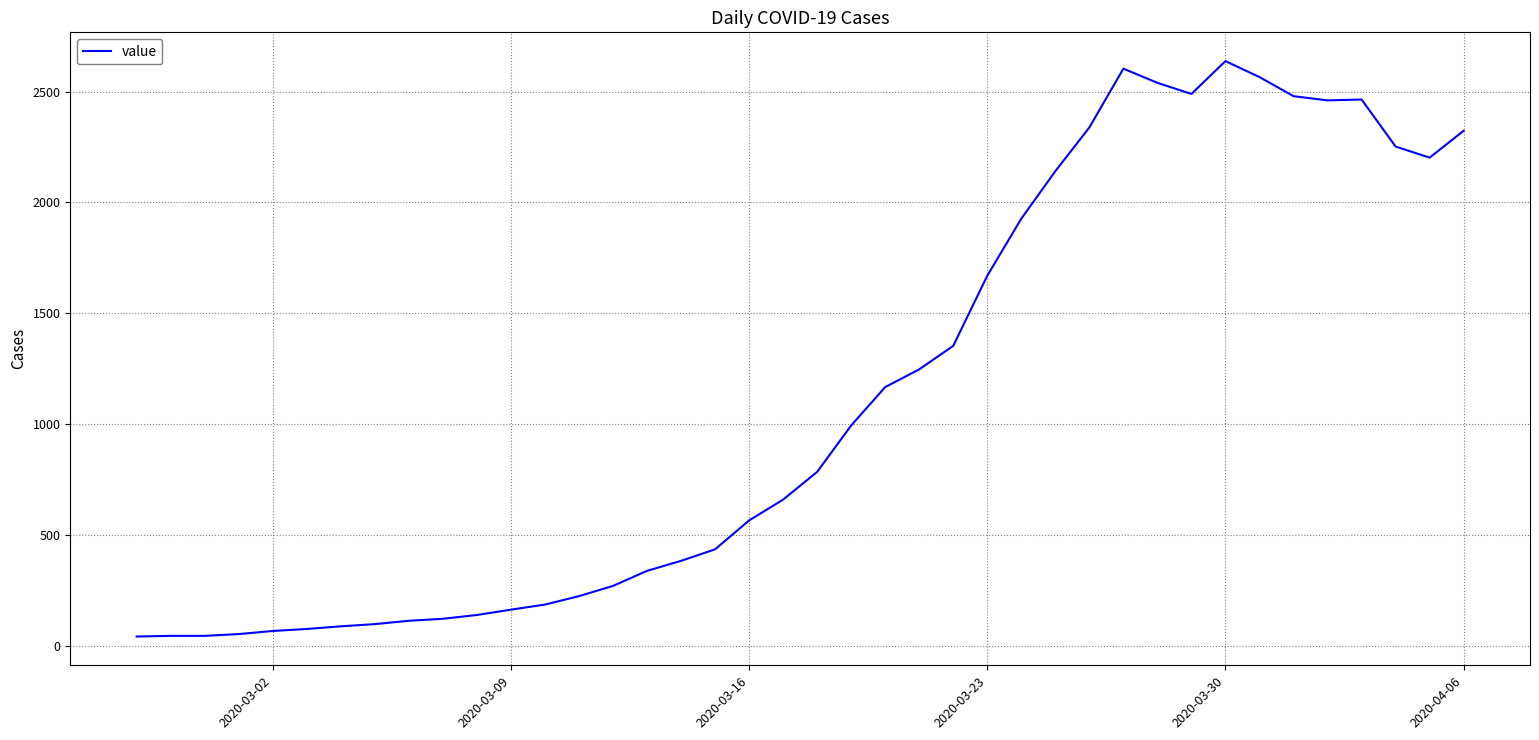

What is the maximum value shown in the chart?

2637